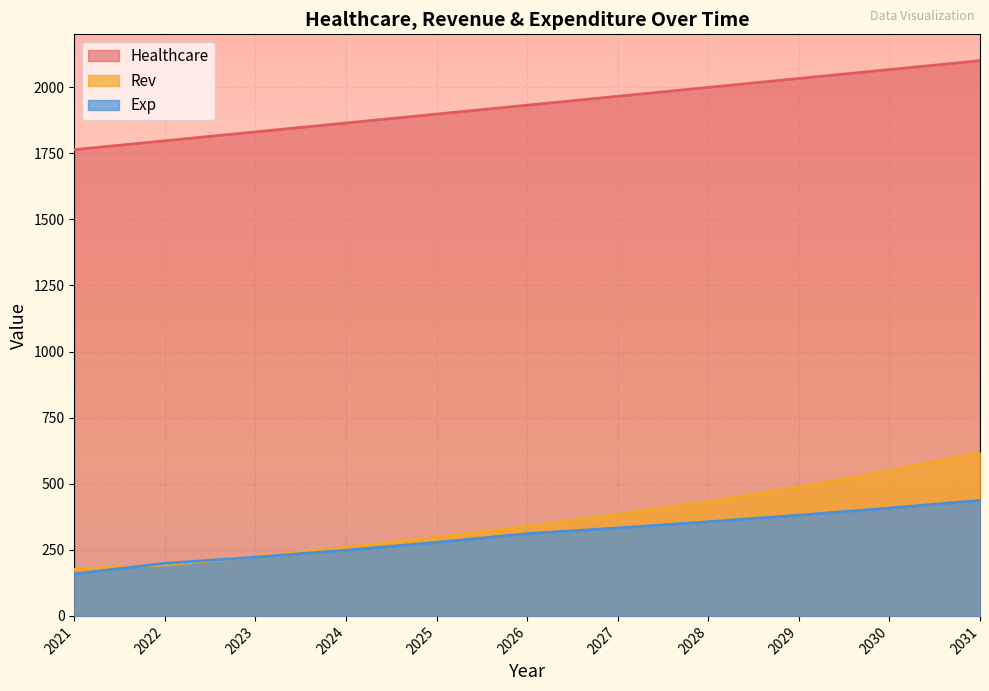

Count the number of data series in this chart.

3